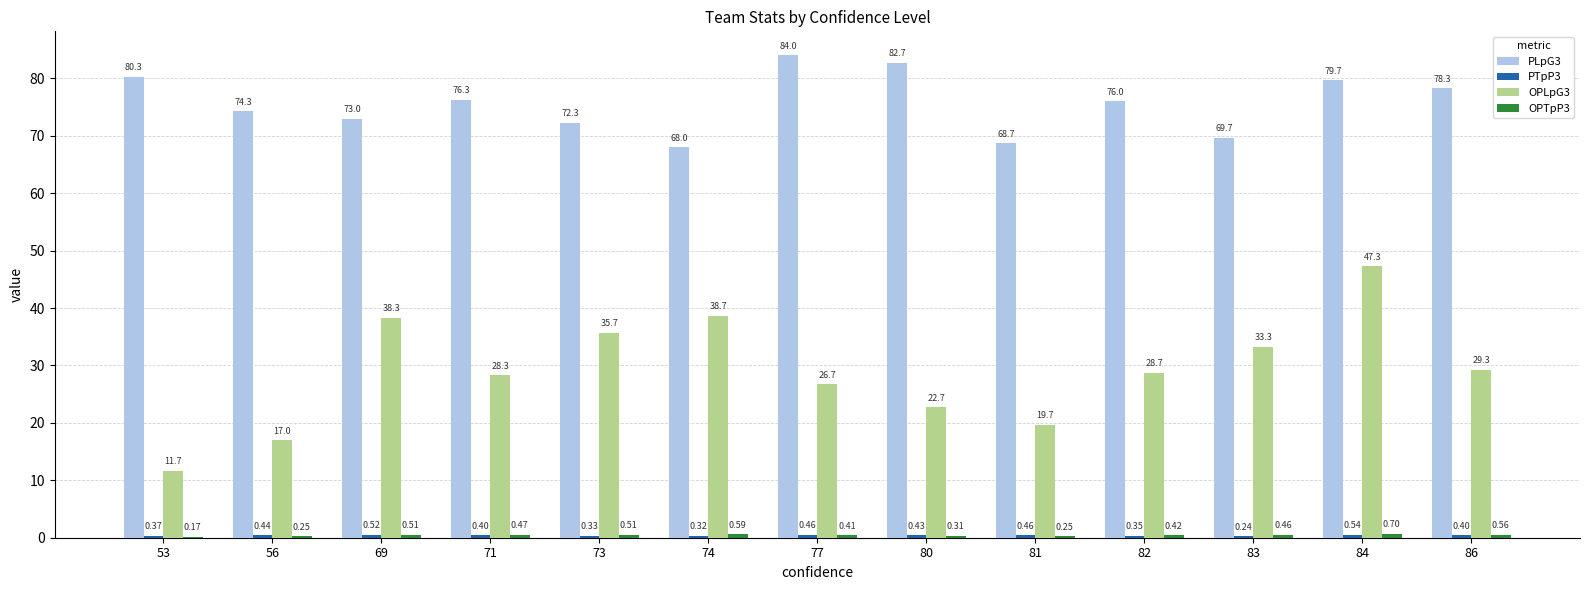

The value of PLpG3 at 69 is 96.8. True or false?

False